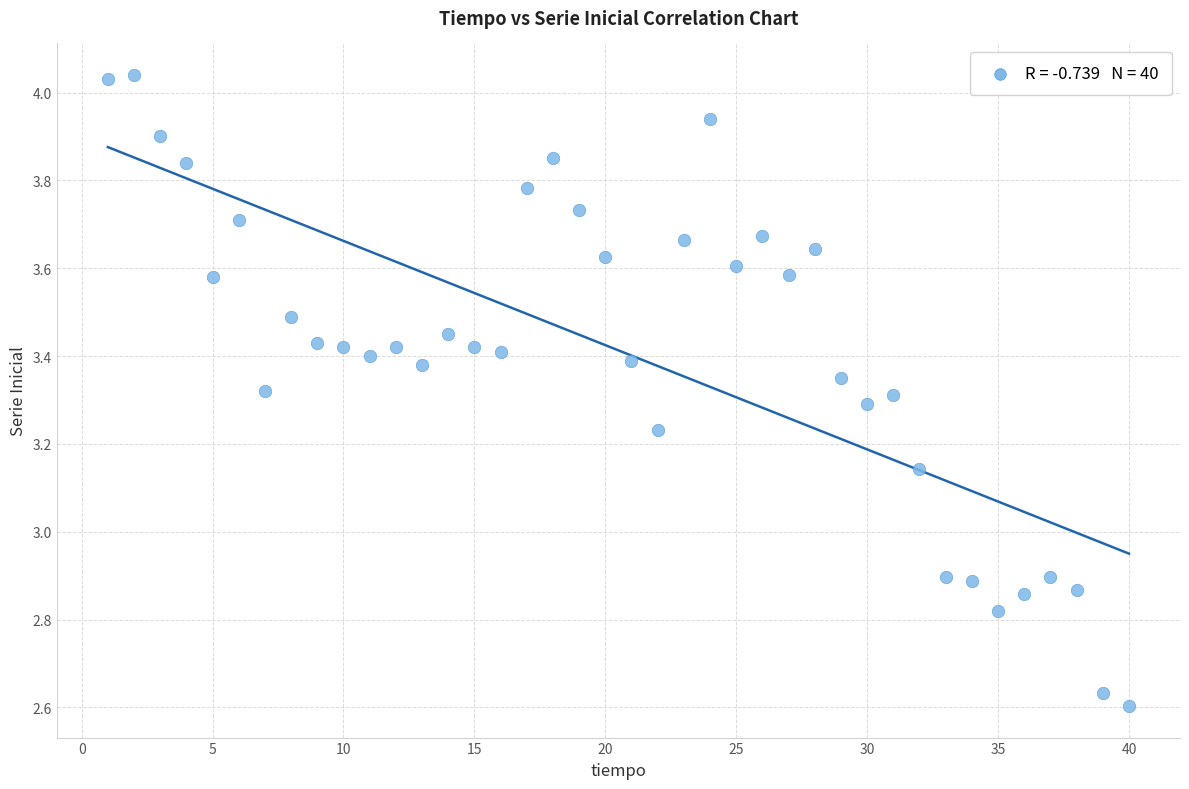

What is the range of X values (max minus min)?

39.0